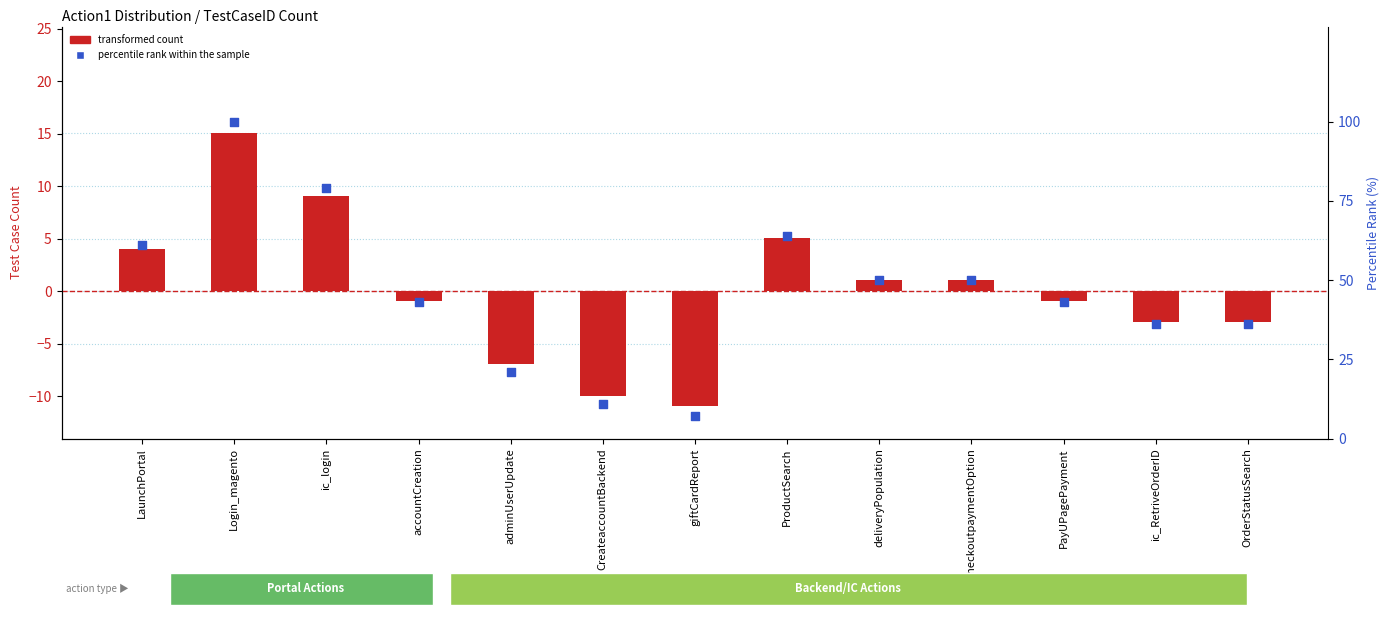

Which series reaches the maximum Y coordinate?

percentile rank within the sample